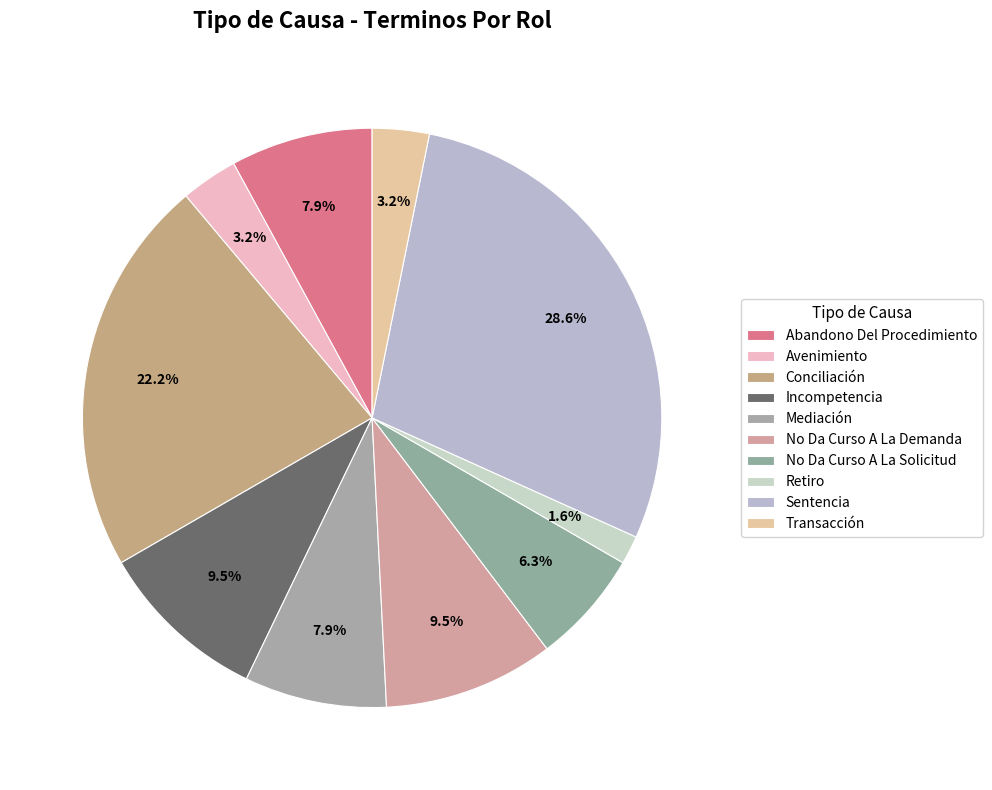

The Retiro slice represents 16% of the pie. True or false?

False